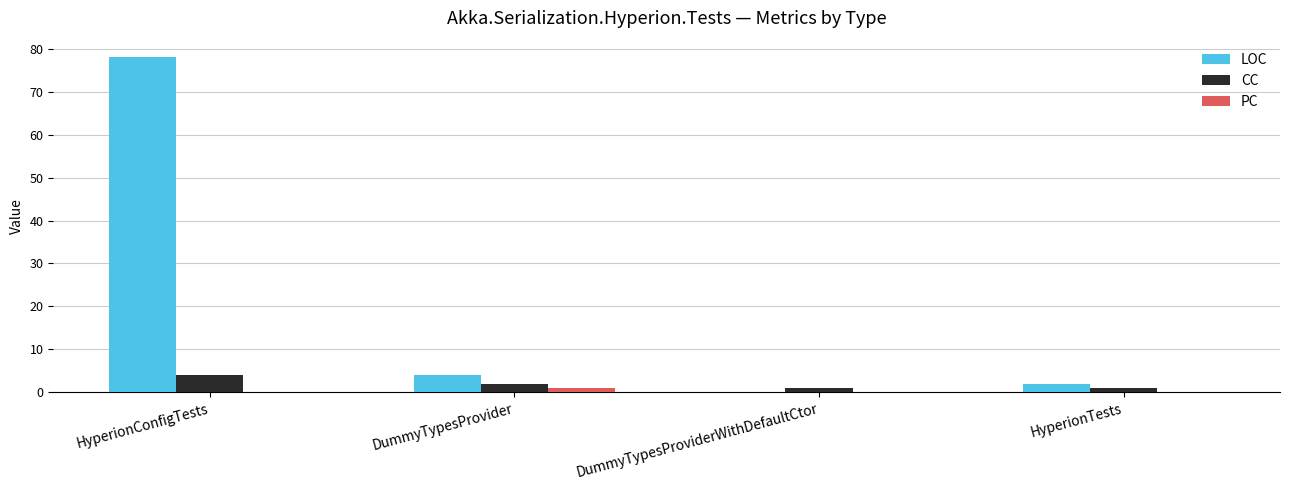

Are the bars horizontal?

No